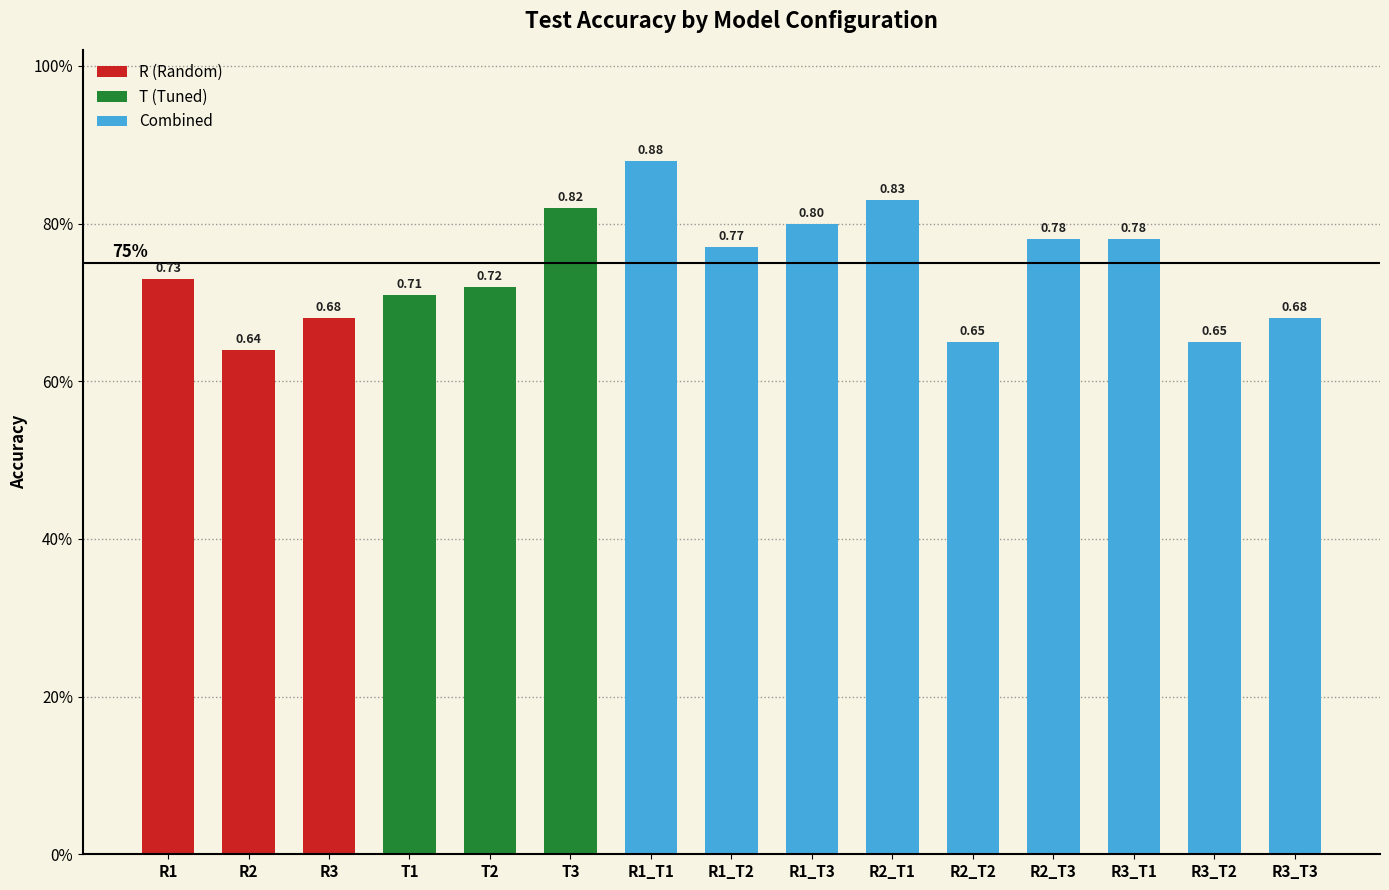

At which category does the chart reach its peak across all series?

R1_T1